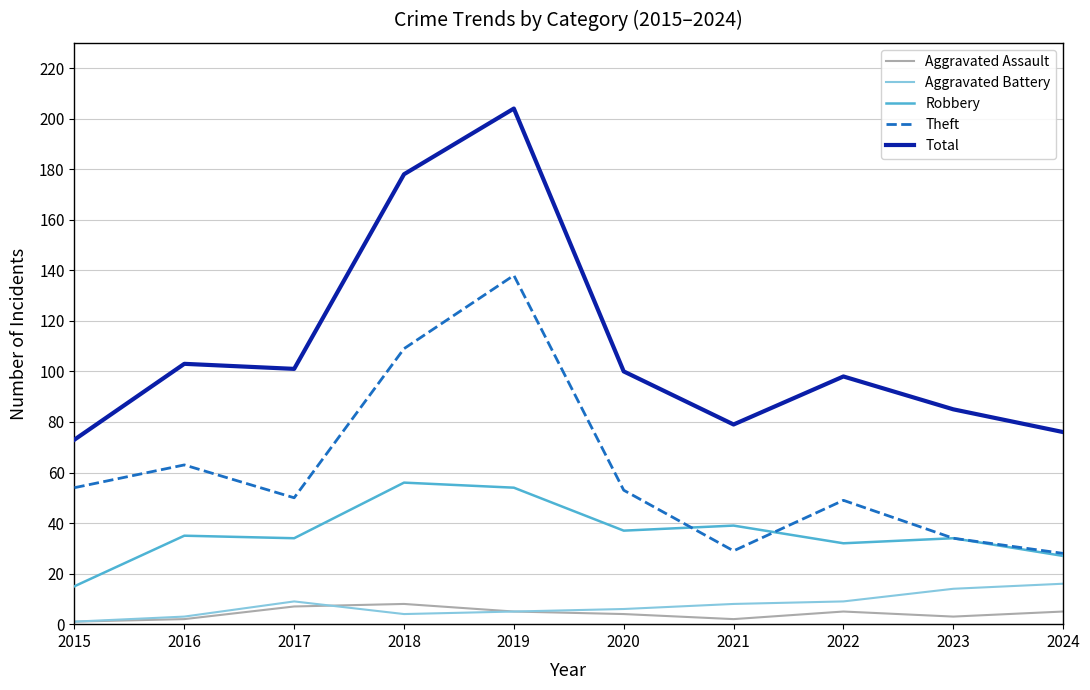

At which label does Aggravated Assault first exceed 5?

2017